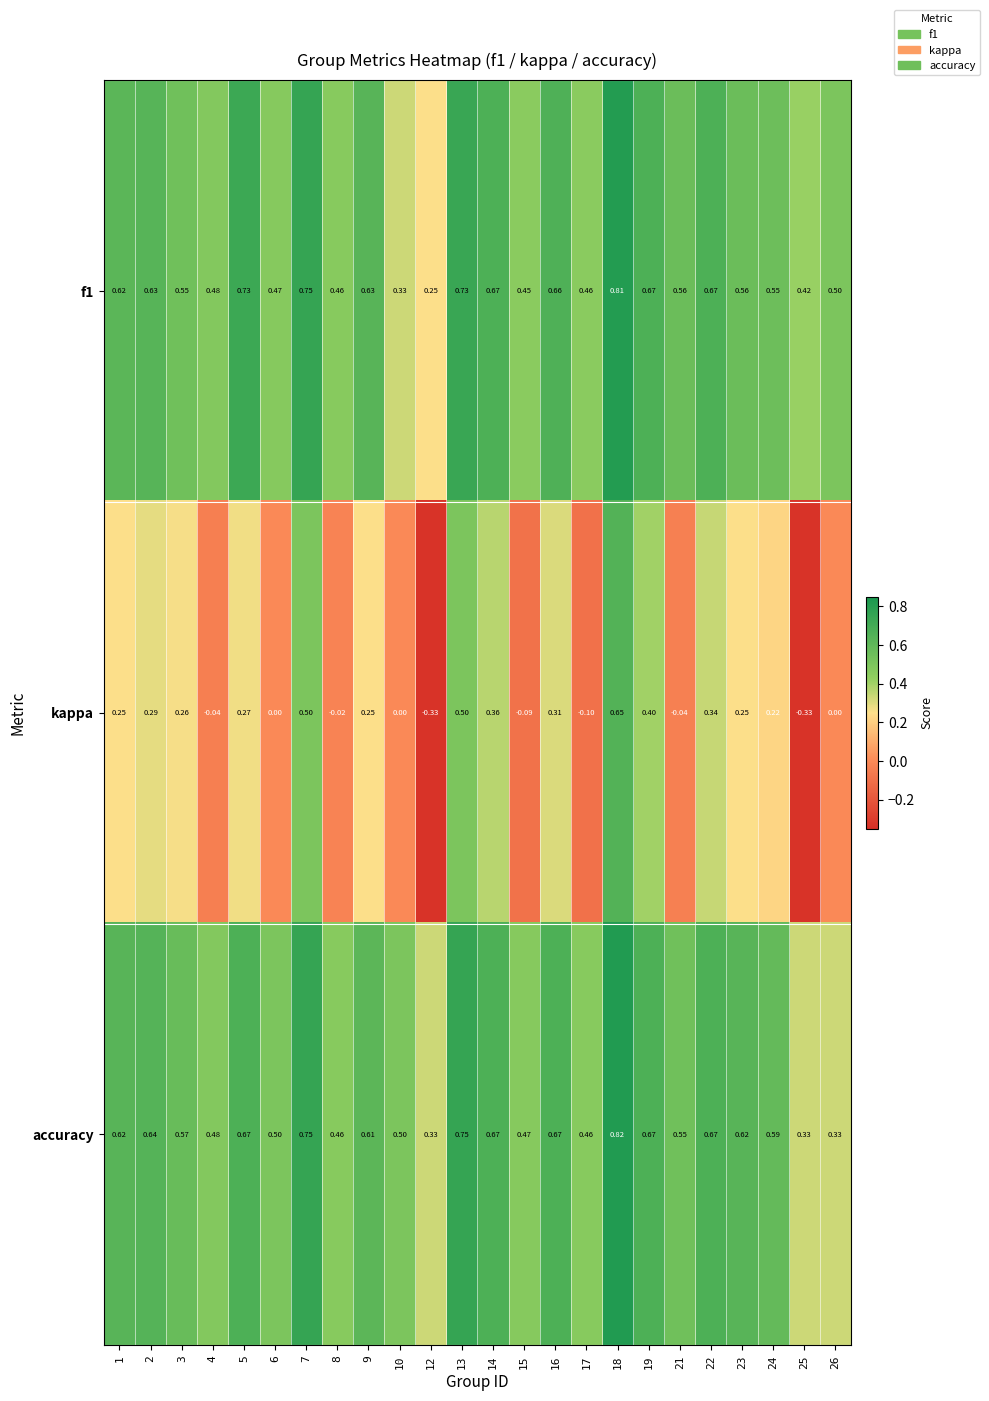

Is the value of f1 at 9 greater than the value of kappa at 16?

Yes